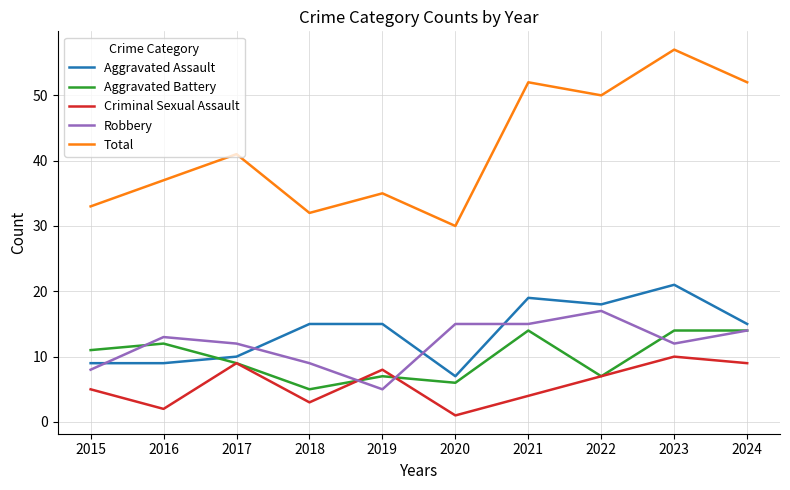

Reading left to right, transcribe all the data shown in this chart.

Aggravated Assault: 2015=9	2016=9	2017=10	2018=15	2019=15	2020=7	2021=19	2022=18	2023=21	2024=15
Aggravated Battery: 2015=11	2016=12	2017=9	2018=5	2019=7	2020=6	2021=14	2022=7	2023=14	2024=14
Criminal Sexual Assault: 2015=5	2016=2	2017=9	2018=3	2019=8	2020=1	2021=4	2022=7	2023=10	2024=9
Robbery: 2015=8	2016=13	2017=12	2018=9	2019=5	2020=15	2021=15	2022=17	2023=12	2024=14
Total: 2015=33	2016=37	2017=41	2018=32	2019=35	2020=30	2021=52	2022=50	2023=57	2024=52